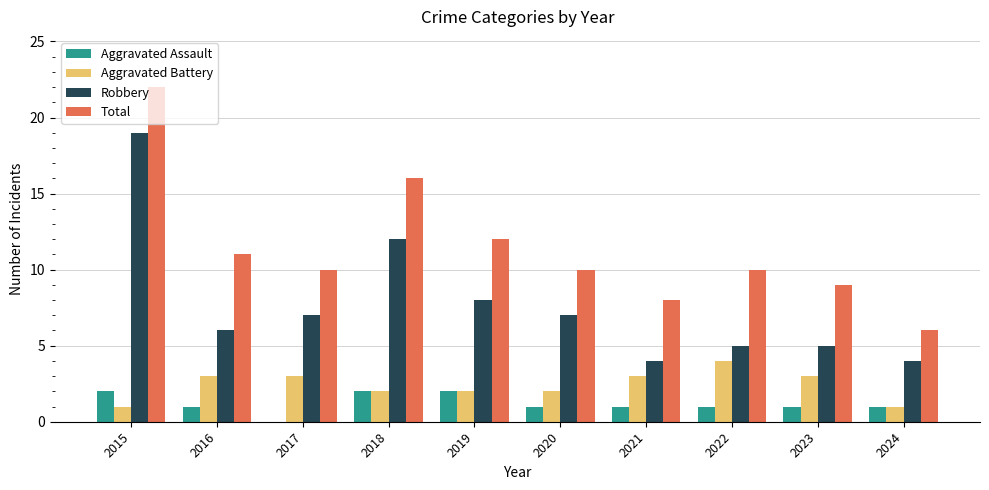

What is the approximate value of Robbery at 2018, to the nearest 10?

10